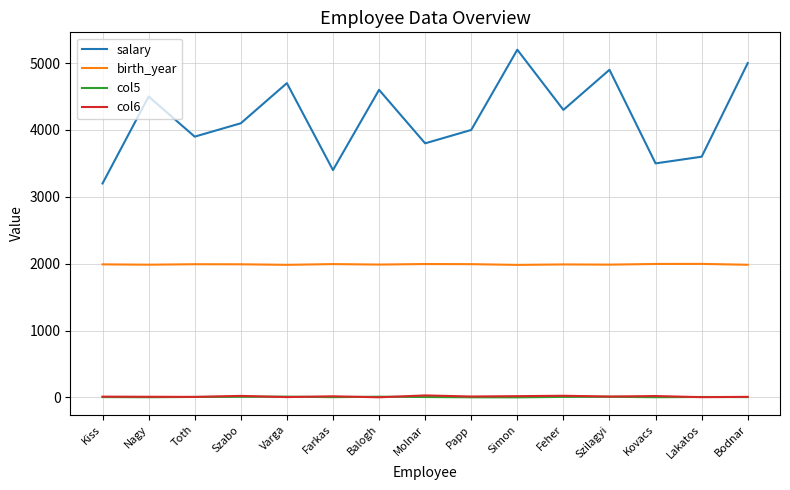

The salary series shows 3200 at Kiss. True or false?

True